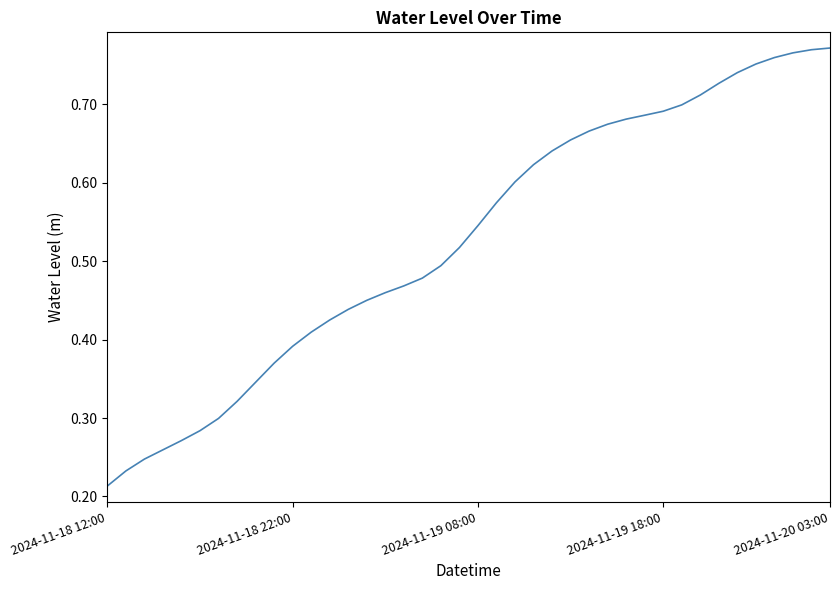

What is the sum of all values?

21.1